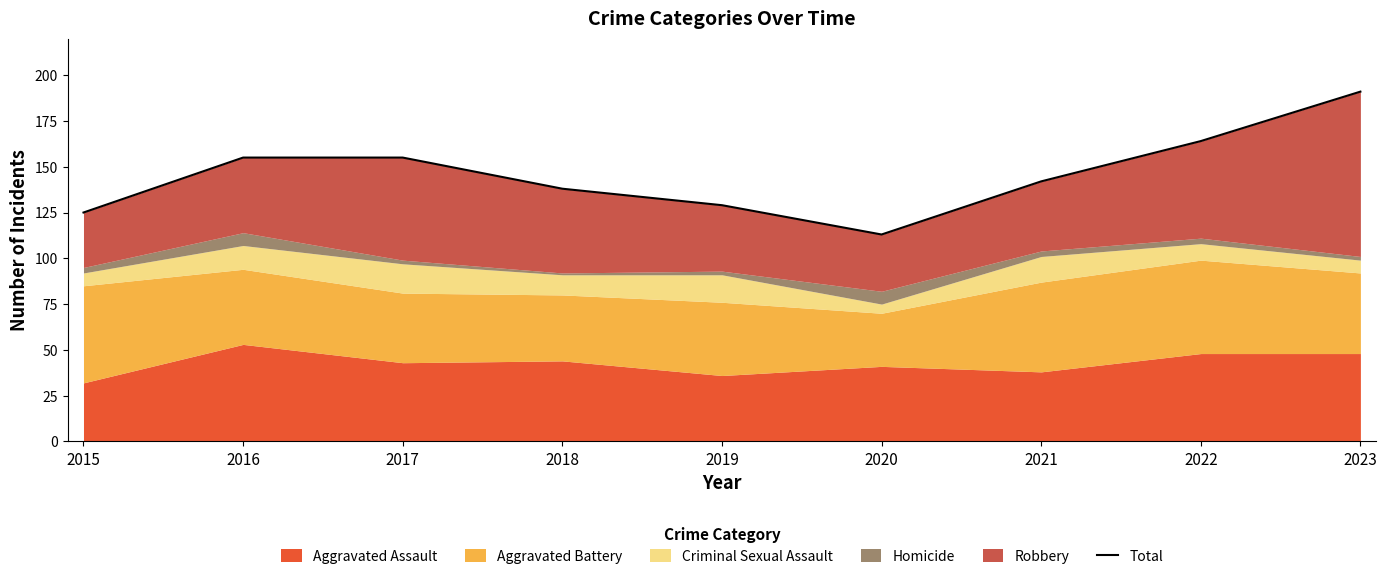

Rank the categories by value from highest to lowest.

2023, 2022, 2016, 2017, 2021, 2018, 2019, 2015, 2020